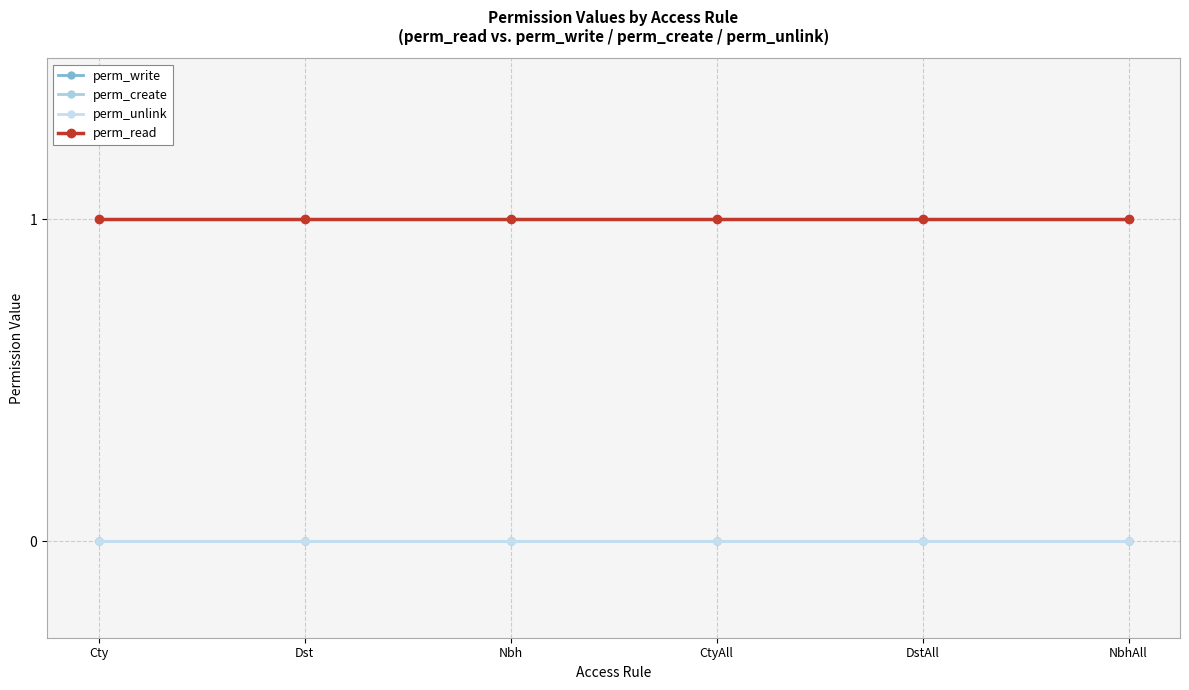

Reading right to left, what are all the values shown in this chart?

perm_write: 0	0	0	0	0	0
perm_create: 0	0	0	0	0	0
perm_unlink: 0	0	0	0	0	0
perm_read: 1	1	1	1	1	1